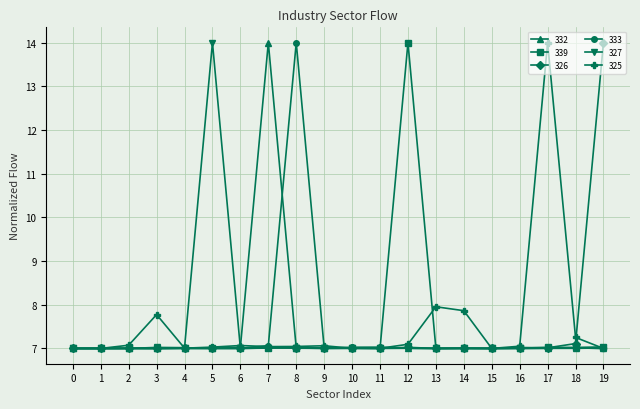

What is the value of the 339 point at the 17th from the left?

7.0